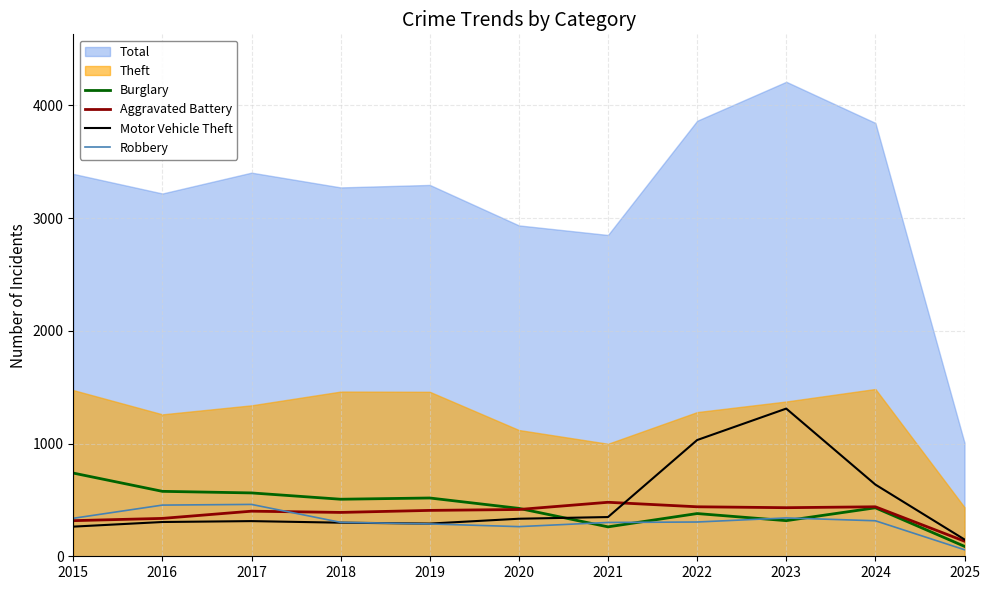

Is the value of Aggravated Battery at 2024 greater than the value of Robbery at 2015?

Yes